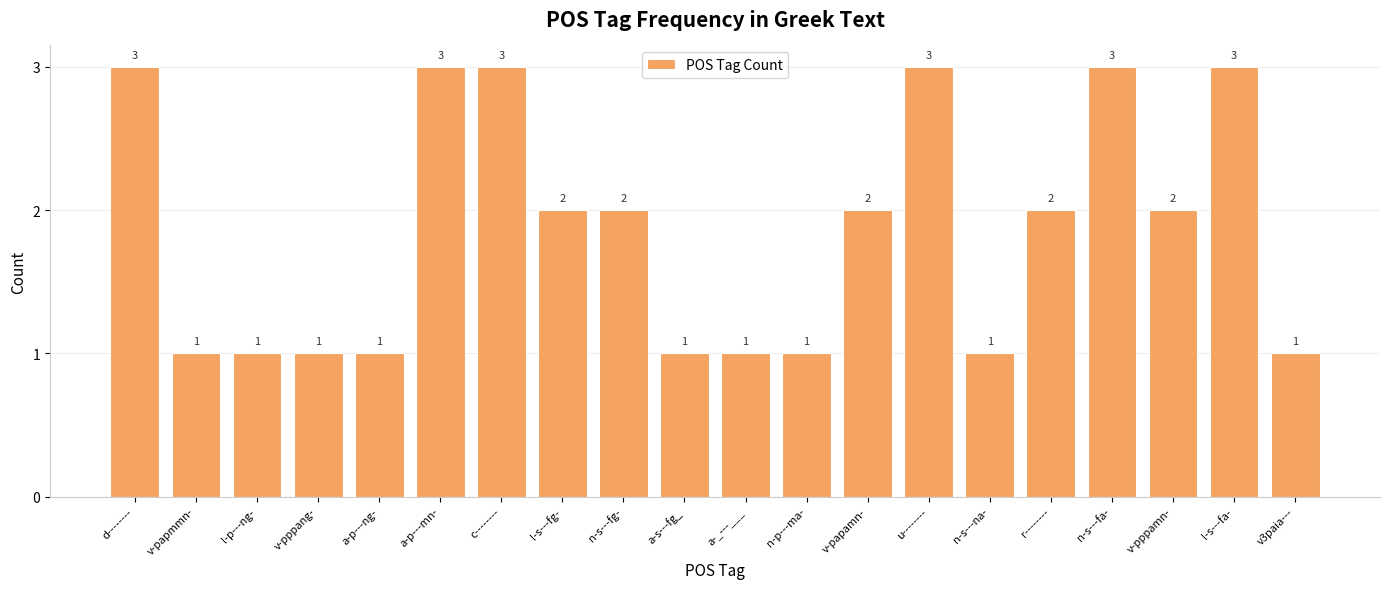

Approximately how many times larger is the value at n-s---na- compared to a-_---___?

1.0